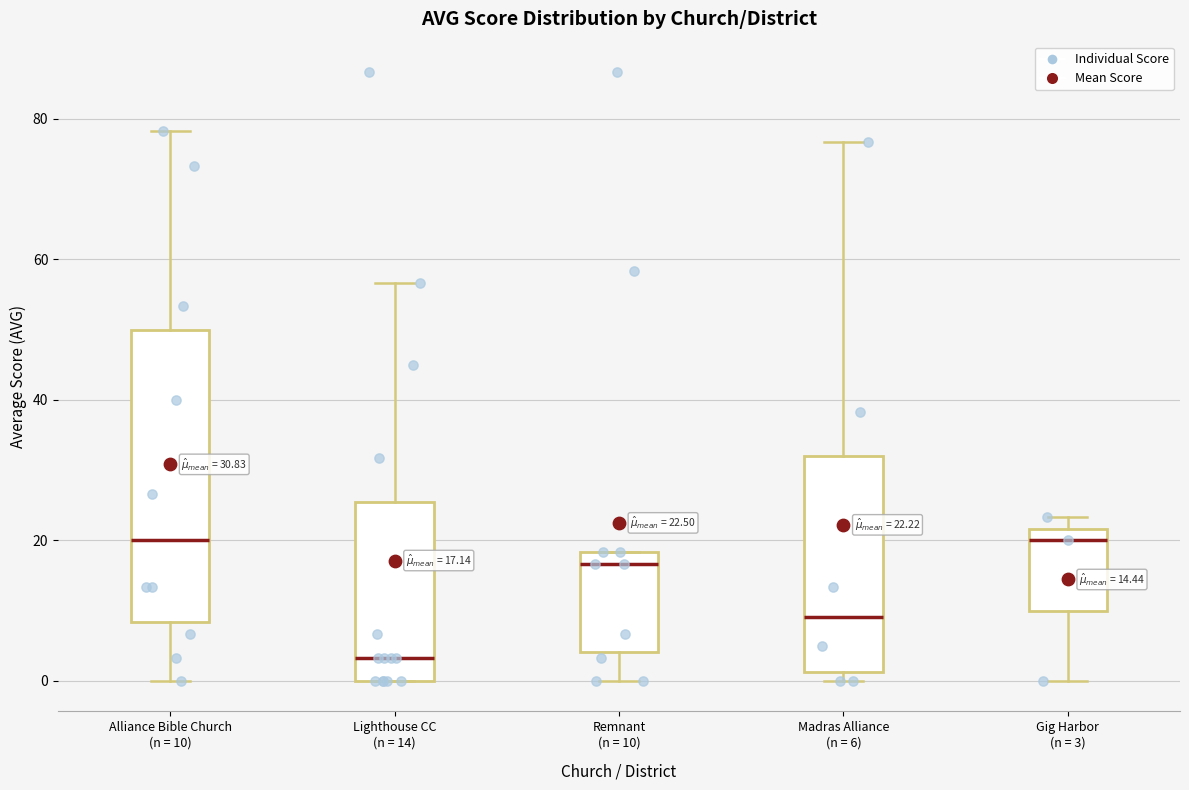

Which box's median line is the lowest?

Lighthouse CC (n = 14)